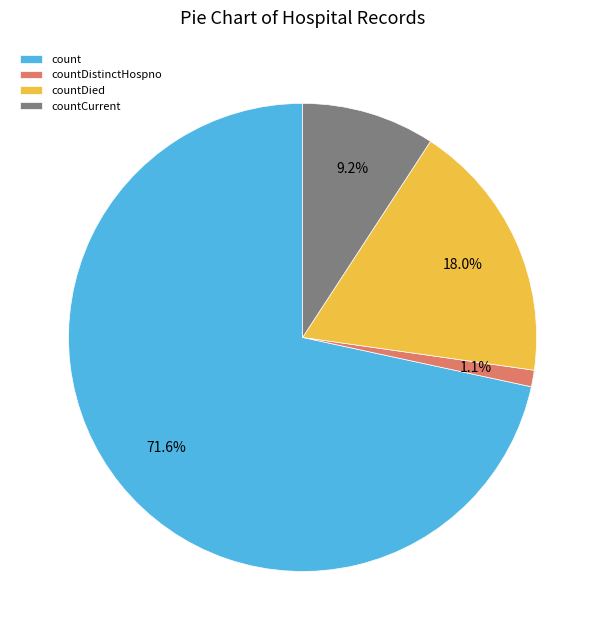

The countDistinctHospno slice represents 1% of the pie. True or false?

True